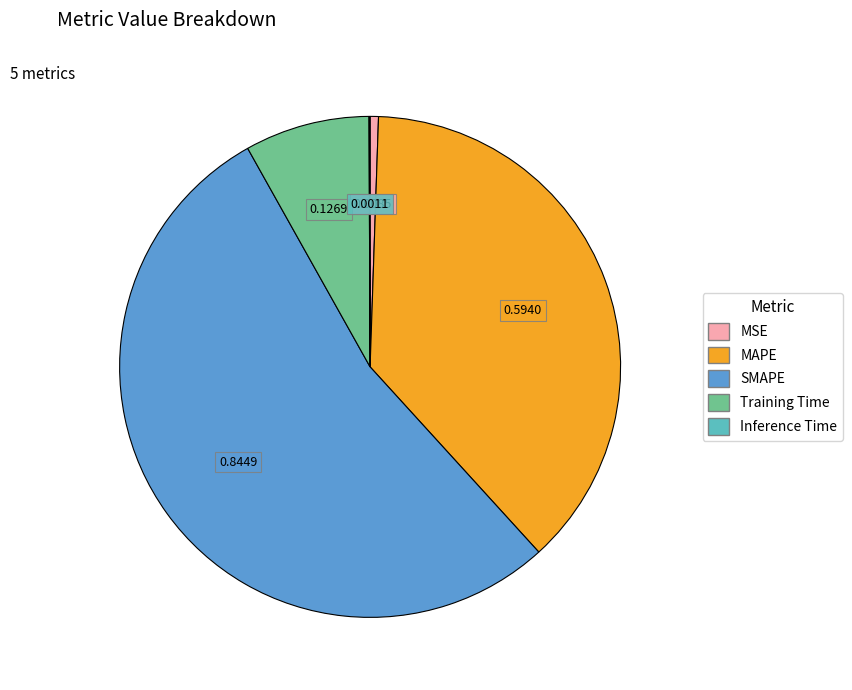

True or false: MAPE accounts for 29% of the total.

False